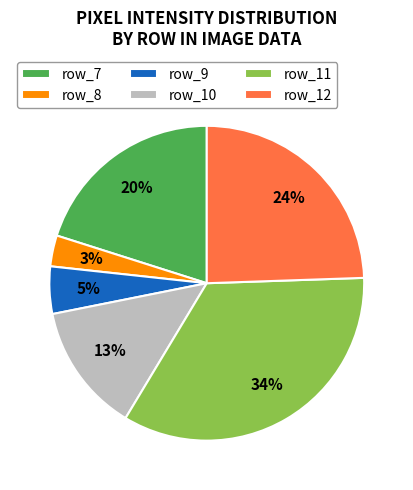

To the nearest percent, what is the average slice percentage?

17%